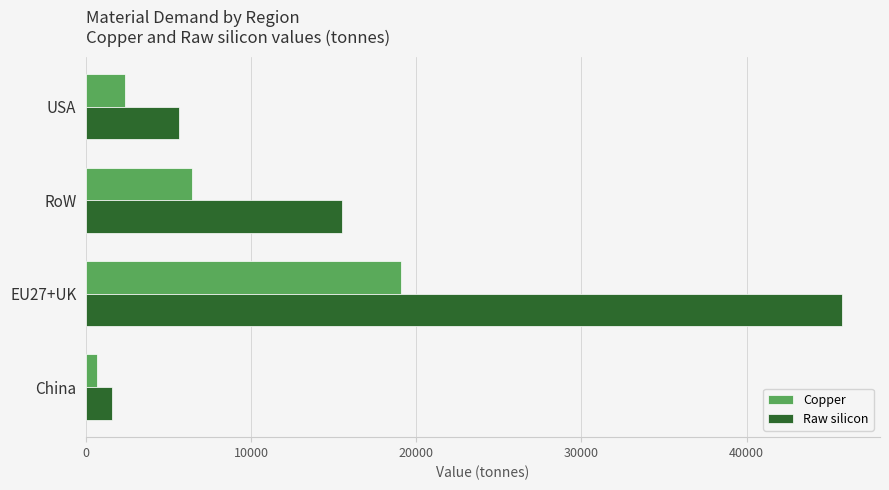

Where is Raw silicon nearest to the value 23677?

RoW